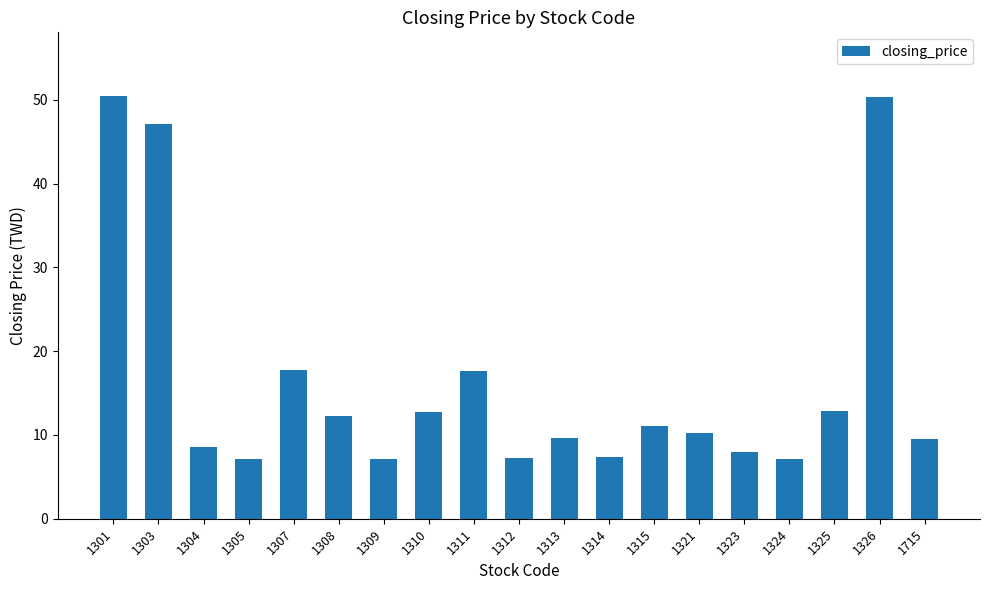

What is the difference between the second highest and minimum values?

43.2